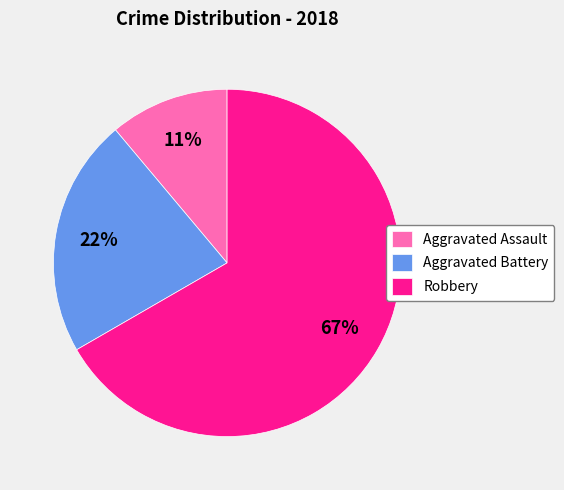

Which category has the biggest portion of the pie?

Robbery